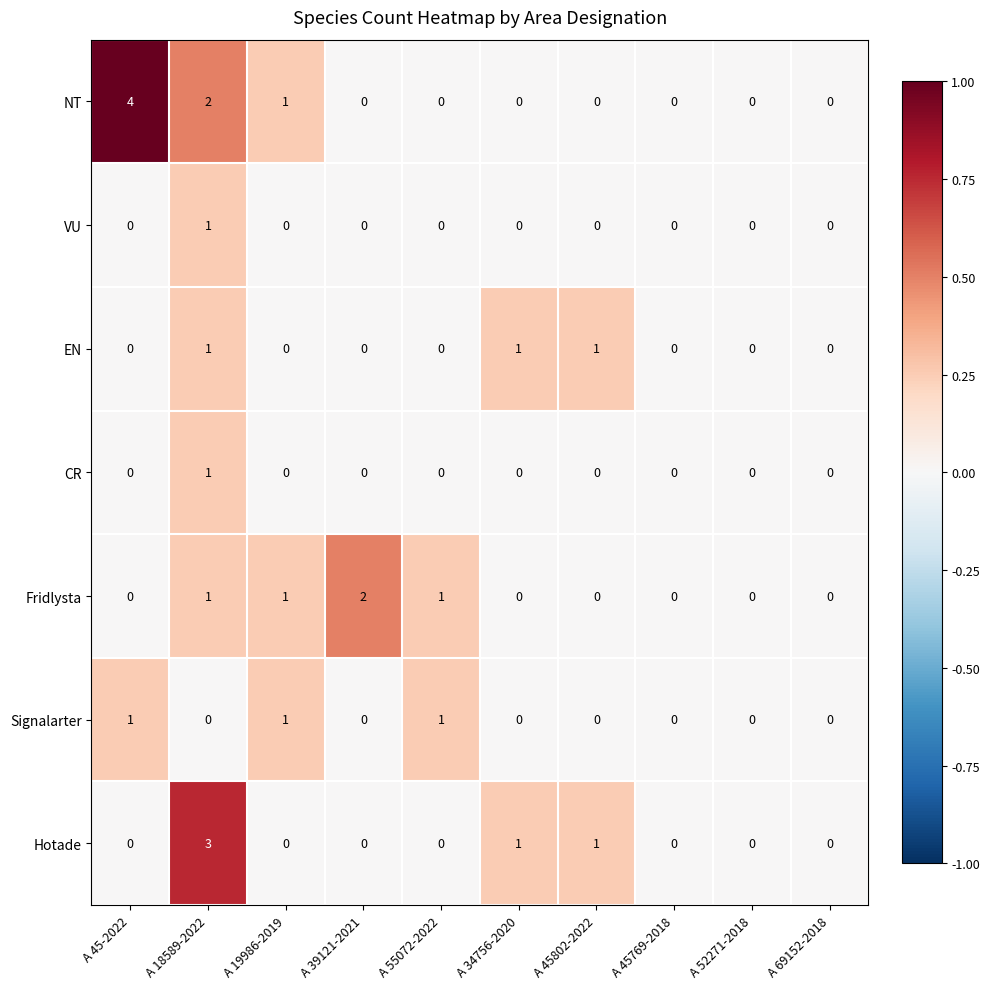

Is it true that NT equals 3 at A 18589-2022?

False